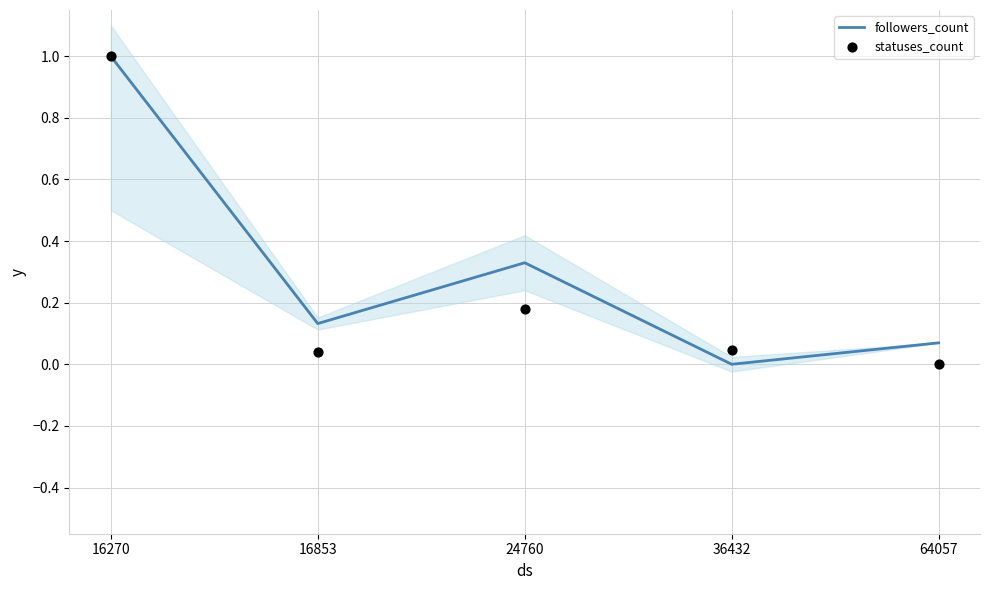

At how many categories does at least one series exceed 0?

5